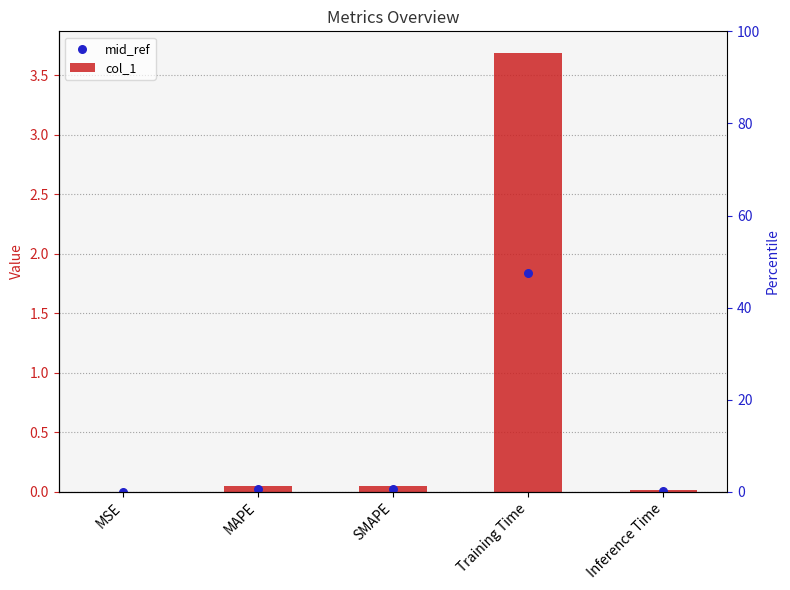

What is the total value across all series at SMAPE?

0.1